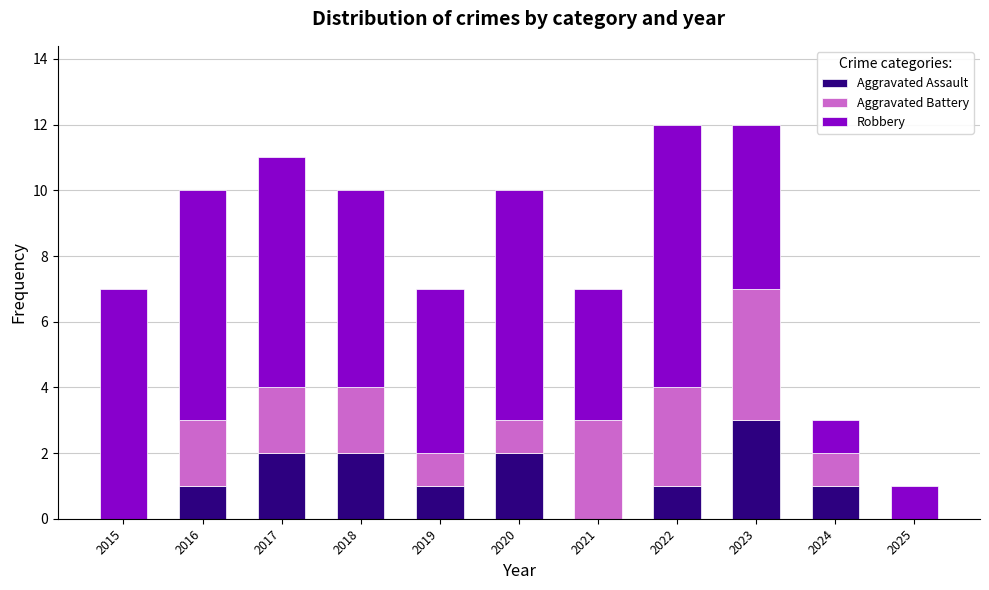

What is the highest value of the Aggravated Assault series?

3